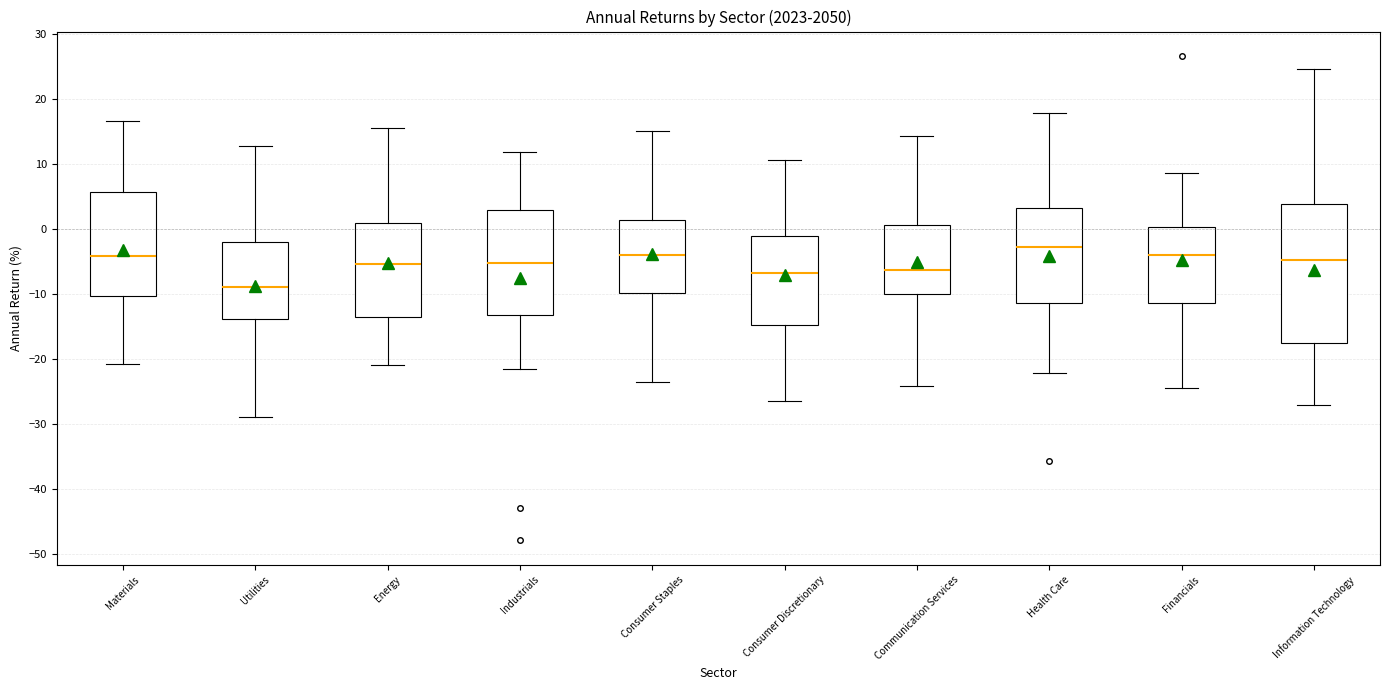

Reading left to right, read every box against the y-axis: the position of its median line, the range the box covers, and the ends of its whiskers. The values are not printed on the chart, so give them approximately, as read against the axis.

Materials: median -4, box -10 to 6, whiskers -21 to 17
Utilities: median -9, box -14 to -2, whiskers -29 to 13
Energy: median -5, box -14 to 1, whiskers -21 to 16
Industrials: median -5, box -13 to 3, whiskers -22 to 12
Consumer Staples: median -4, box -10 to 1, whiskers -23 to 15
Consumer Discretionary: median -7, box -15 to -1, whiskers -27 to 11
Communication Services: median -6, box -10 to 1, whiskers -24 to 14
Health Care: median -3, box -11 to 3, whiskers -22 to 18
Financials: median -4, box -11 to 0, whiskers -24 to 9
Information Technology: median -5, box -17 to 4, whiskers -27 to 25